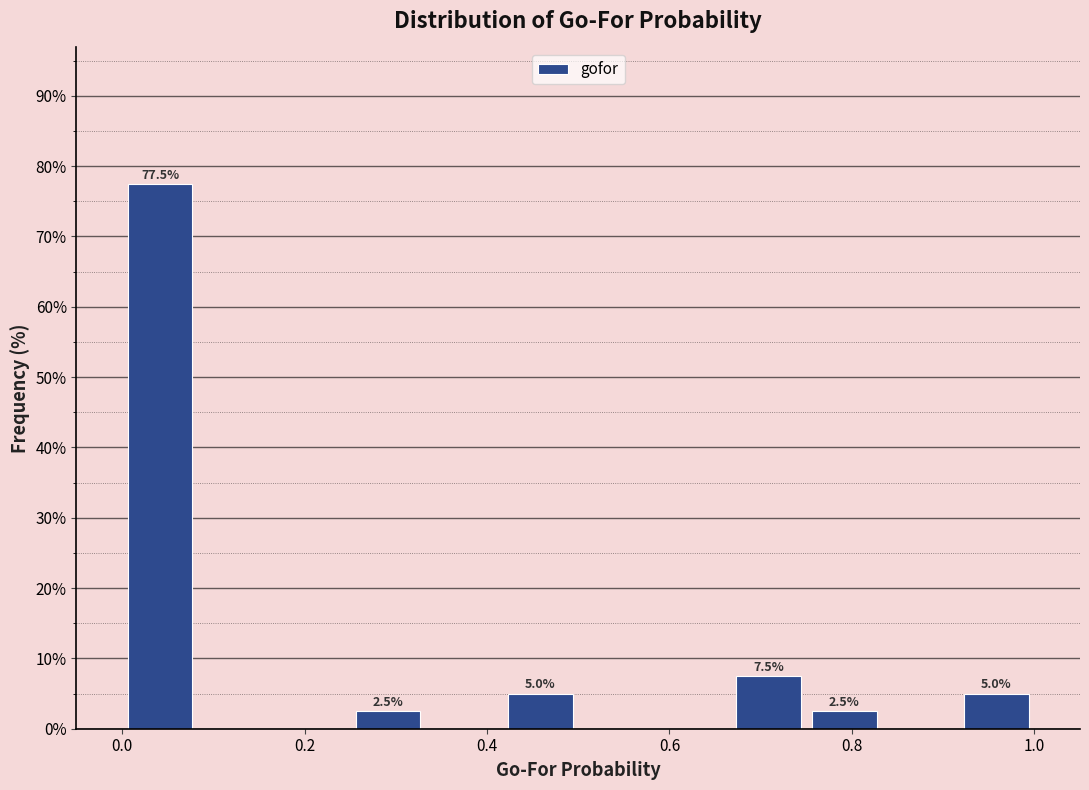

Over which range of the x-axis is the bar tallest?

0.00 to 0.08